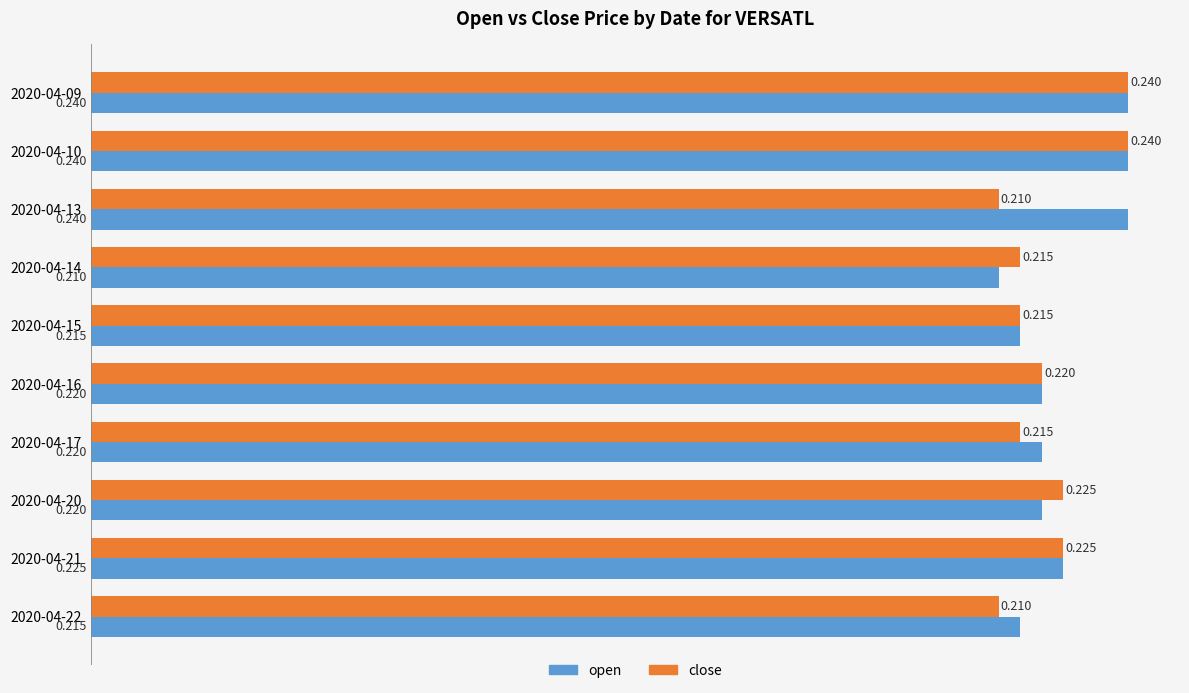

List the series in order of their overall mean, lowest first.

close, open